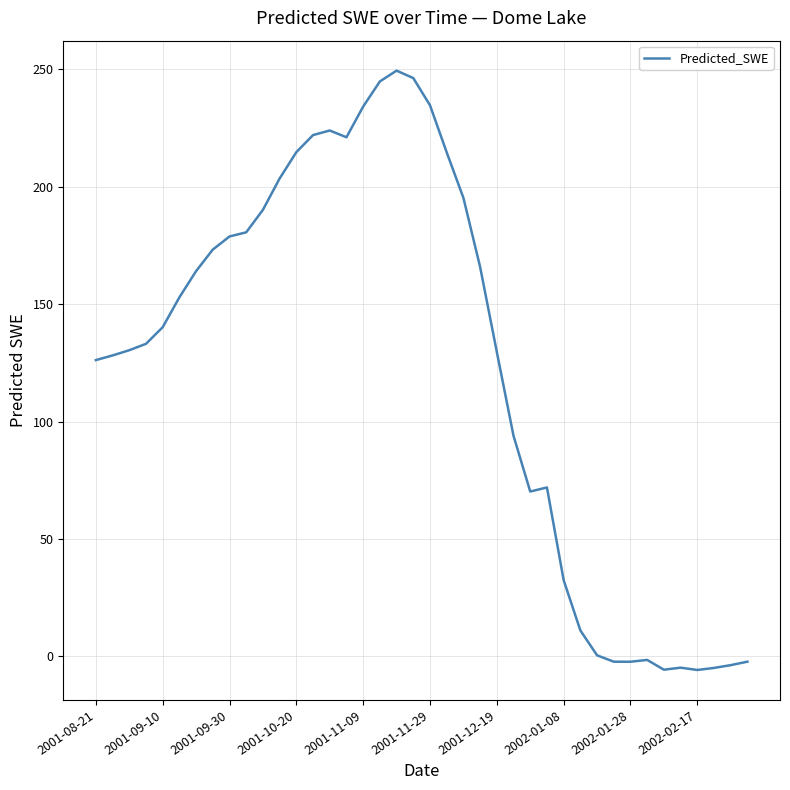

What is the difference between the second highest and second lowest values?

251.9